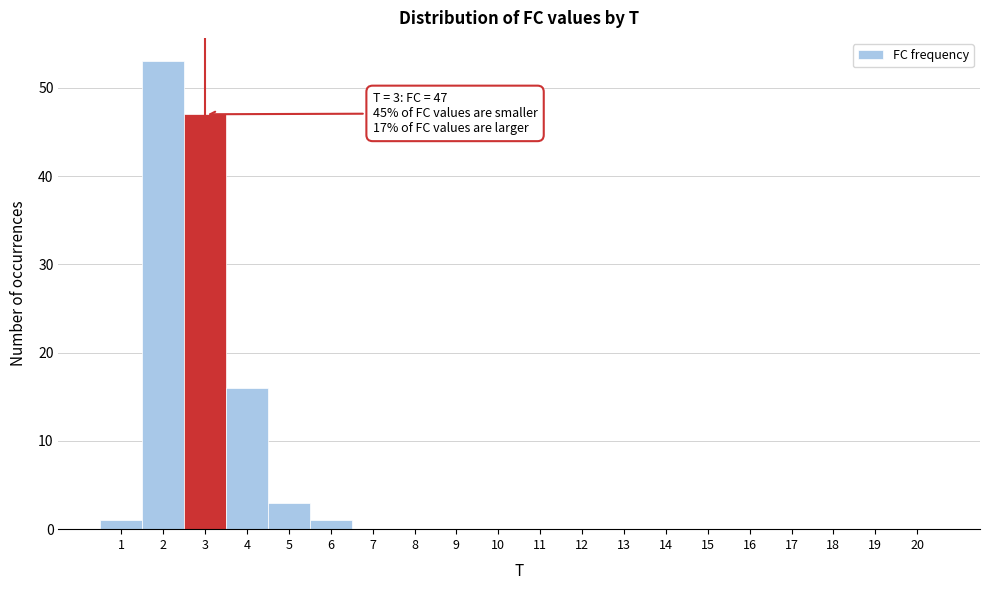

Over which range of the x-axis is the bar tallest?

1.5 to 2.5